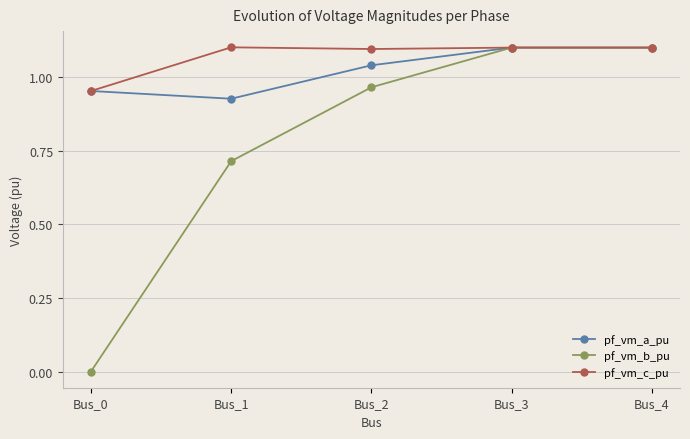

How many distinct data groups are displayed?

3